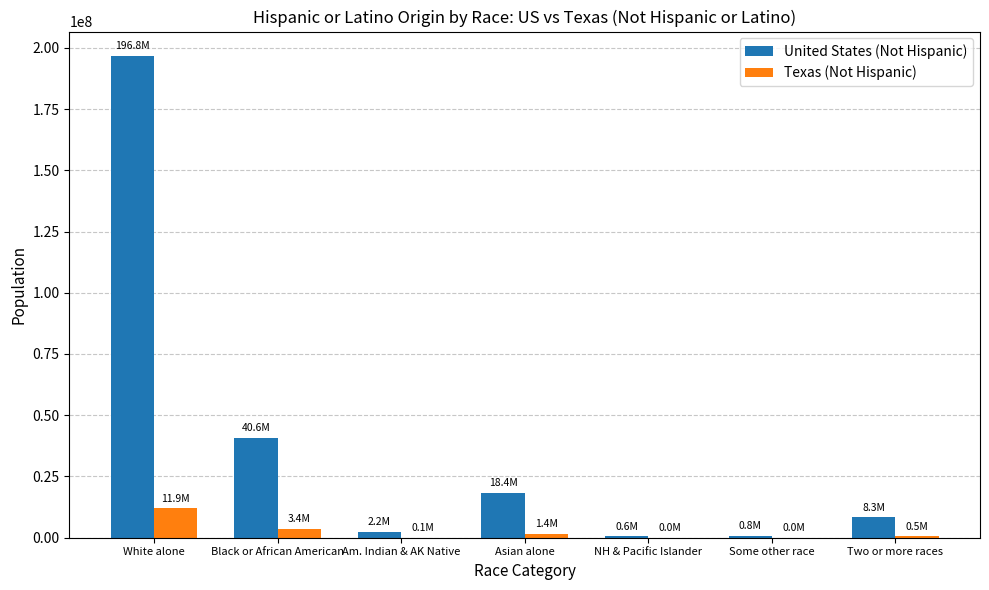

True or false: United States (Not Hispanic) has a value of 86550147 at White alone.

False